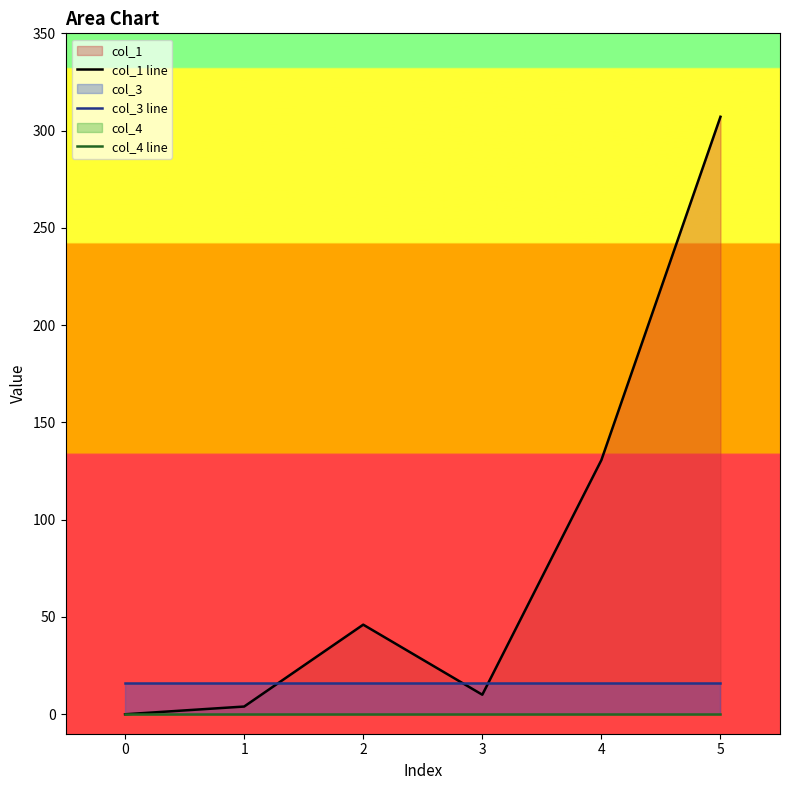

Between 1 and 4, which is larger?

4